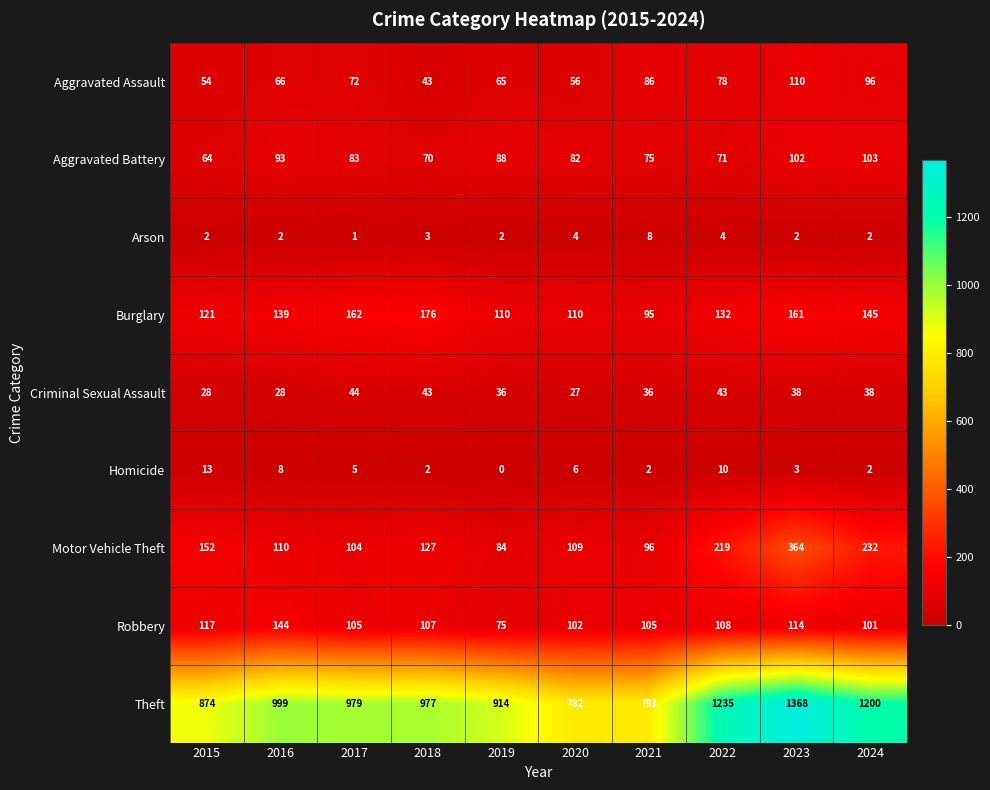

How many data points in Theft are less than 979?

5